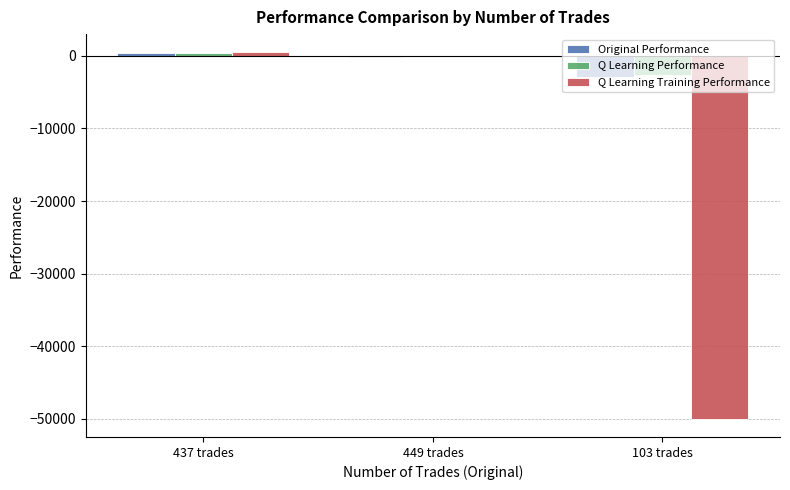

How many series are shown in this chart?

3